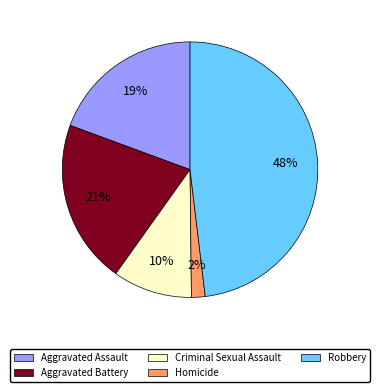

Is the sum of Homicide and Aggravated Battery greater than half?

No